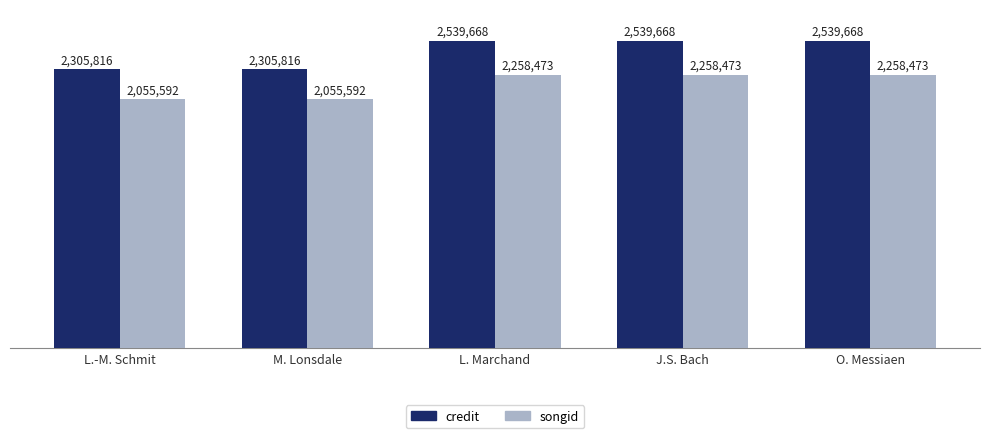

The credit series shows 3923048 at O. Messiaen. True or false?

False